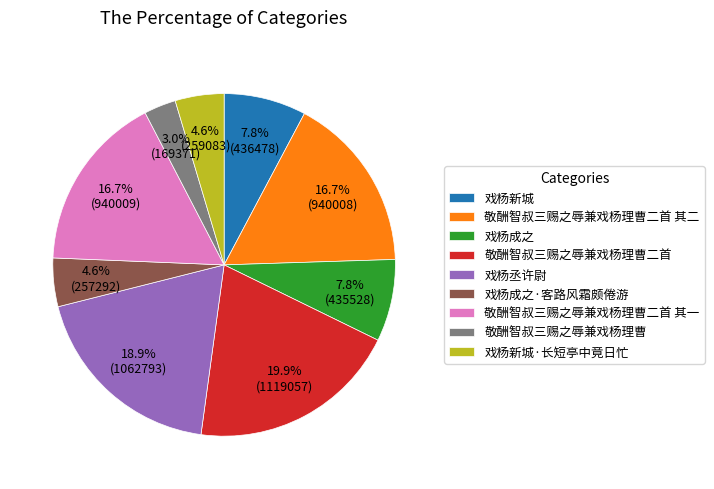

Does 戏杨成之·客路风霜颇倦游 represent more than half of the total?

No